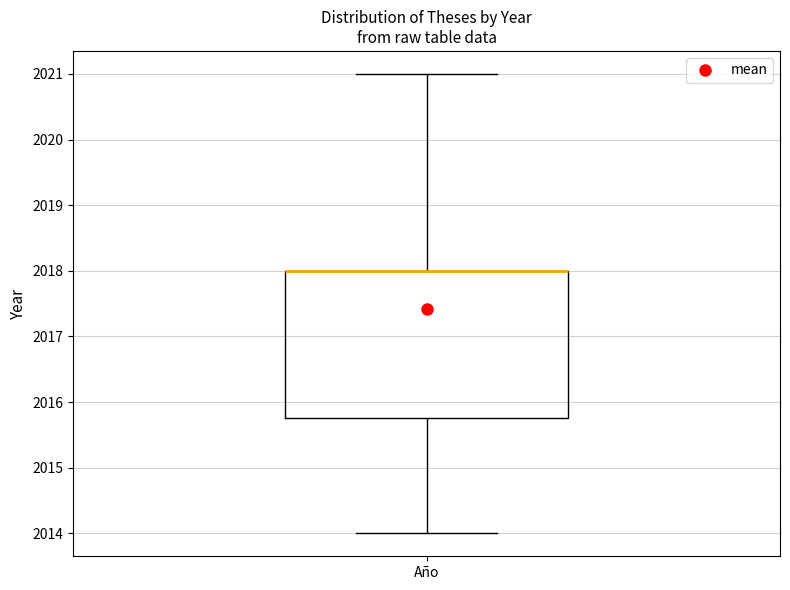

Read this box plot against the y-axis: the position of the median line, the range covered by the box, and the ends of both whiskers. The values are not printed on the chart, so give them approximately, as read against the axis.

median 2018.0 (drawn on the box's upper edge), box 2015.8 to 2018.0, whiskers 2014.0 to 2021.0